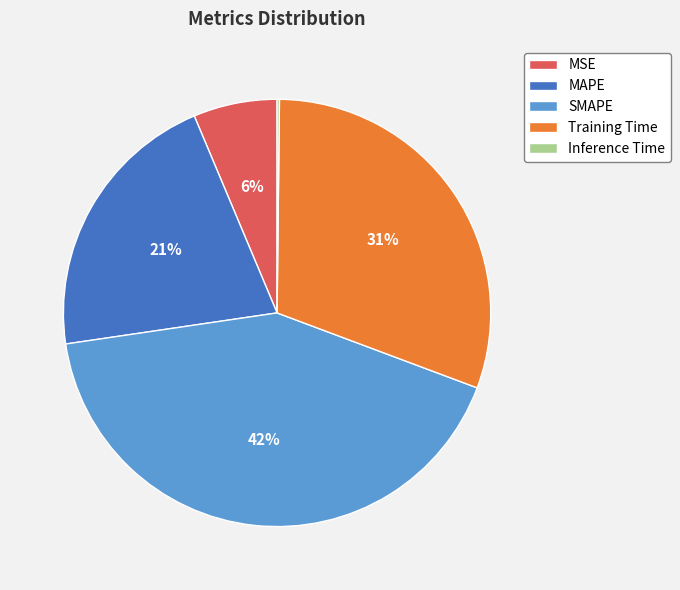

Is it true that Training Time is 31% of the pie?

True